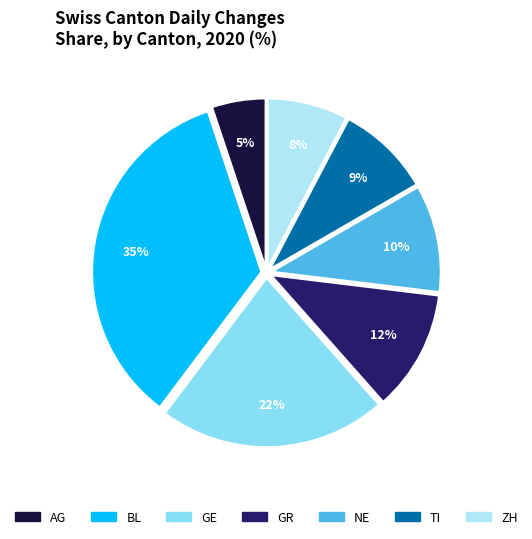

The ZH slice represents 8% of the pie. True or false?

True